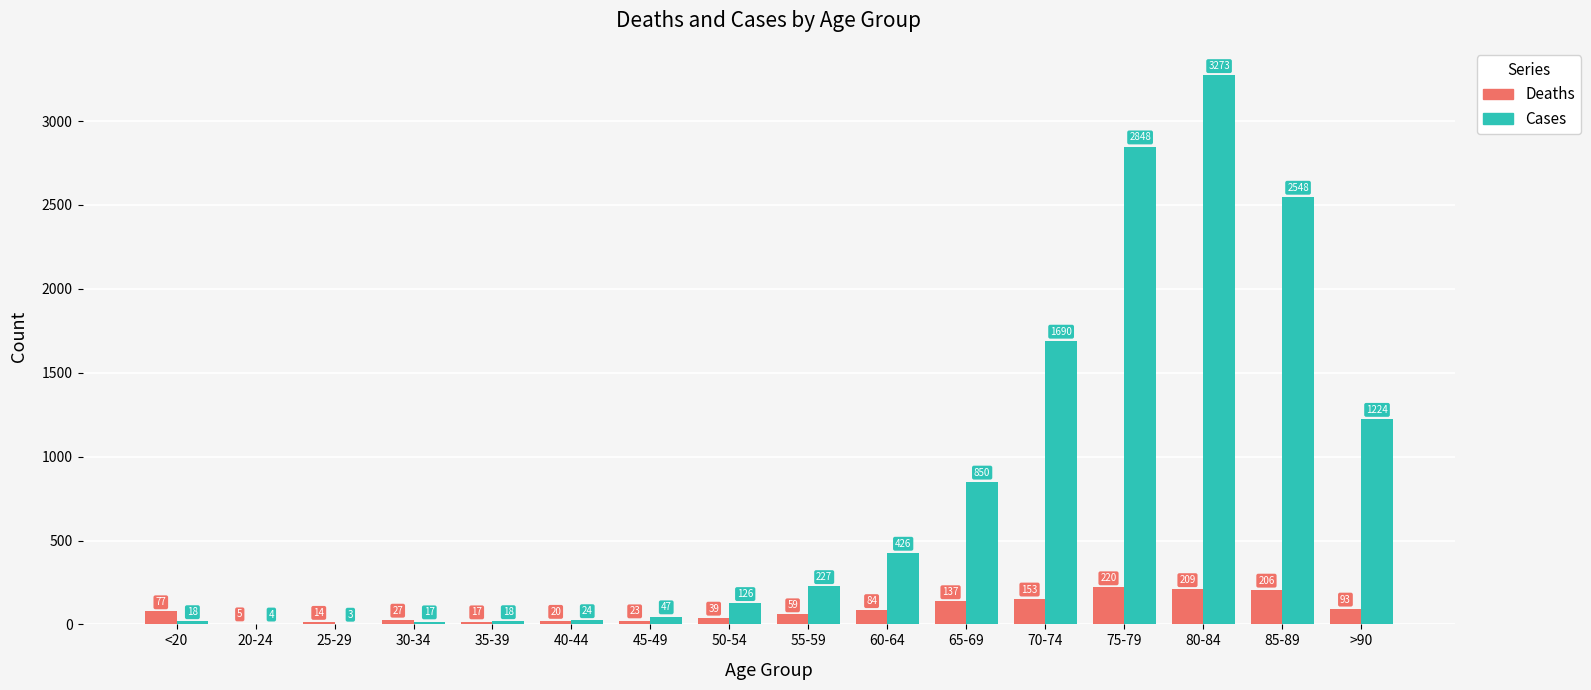

The Deaths series shows 14 at 25-29. True or false?

True